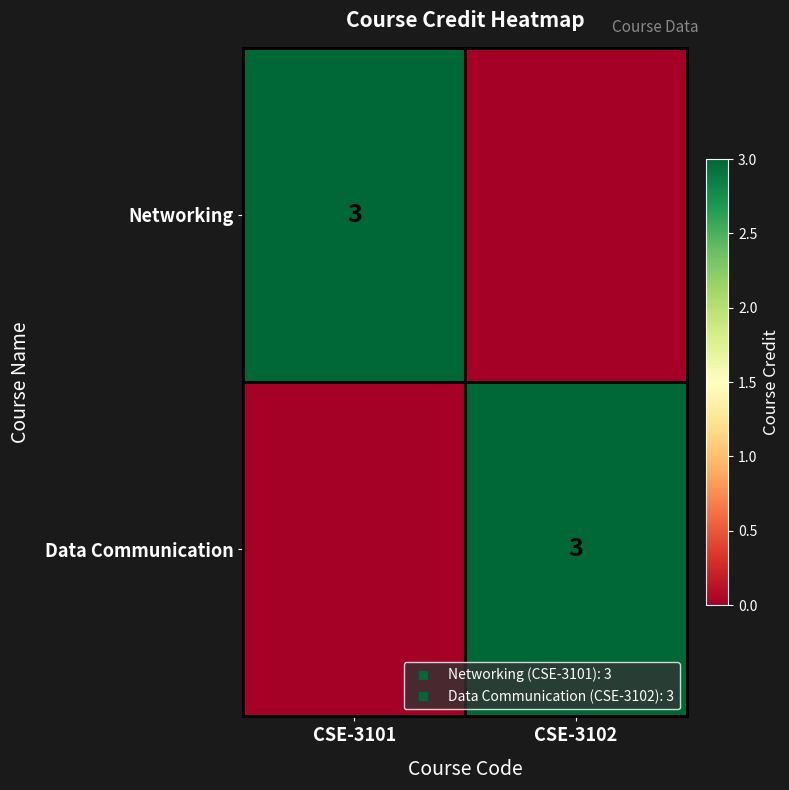

What is the average value of the Data Communication series?

2